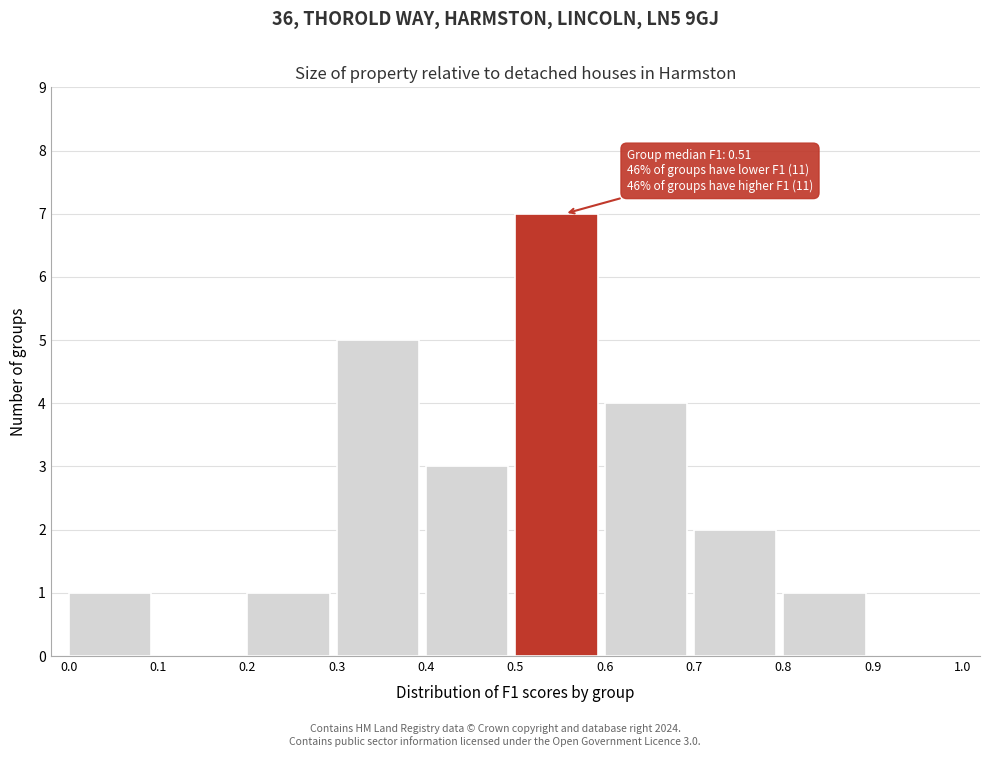

Over which range of the x-axis is the bar tallest?

0.5 to 0.6